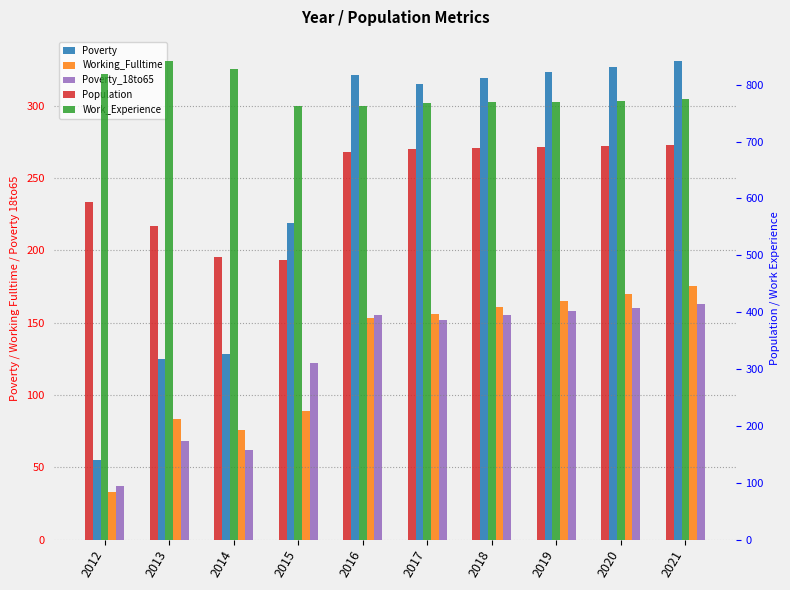

How many bars are there in total?

50